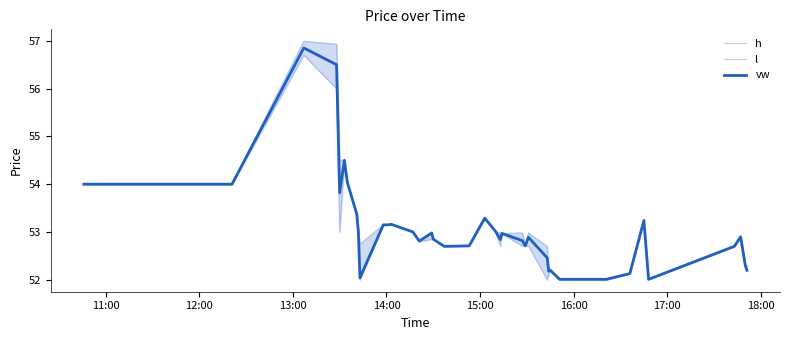

In l, how many points are higher than both neighbors (excluding endpoints)?

7